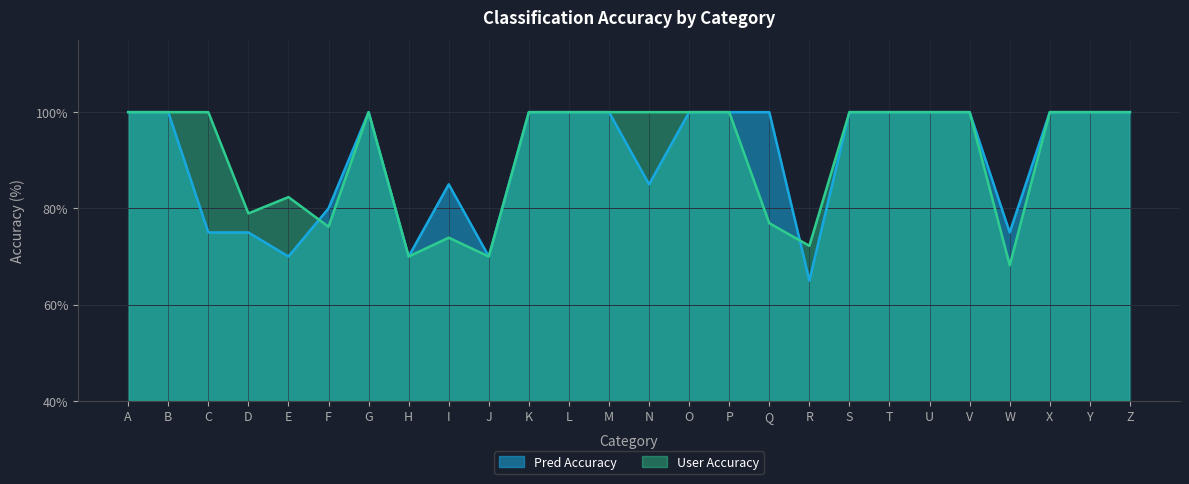

At Y, list the series in order from largest to smallest.

Pred Accuracy, User Accuracy